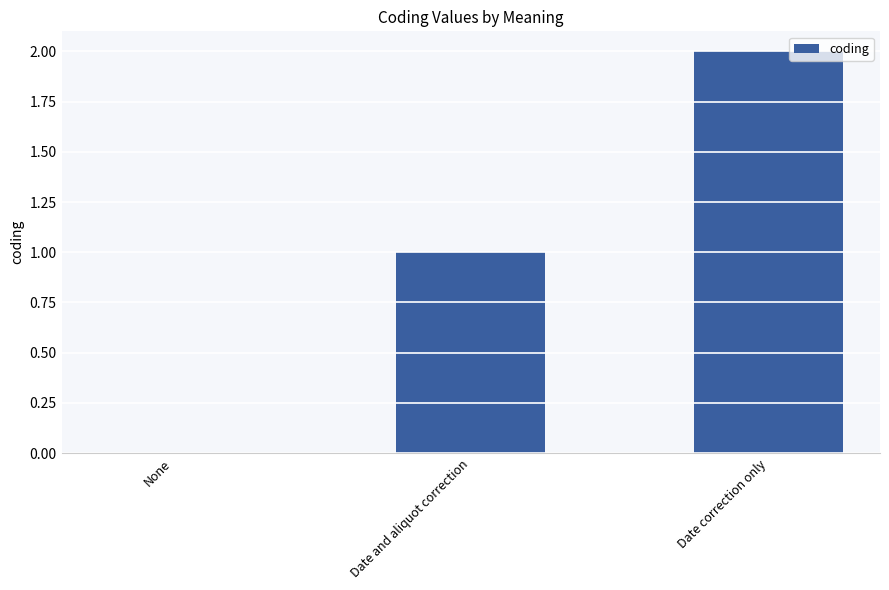

True or false: the data shows -1 at None.

False